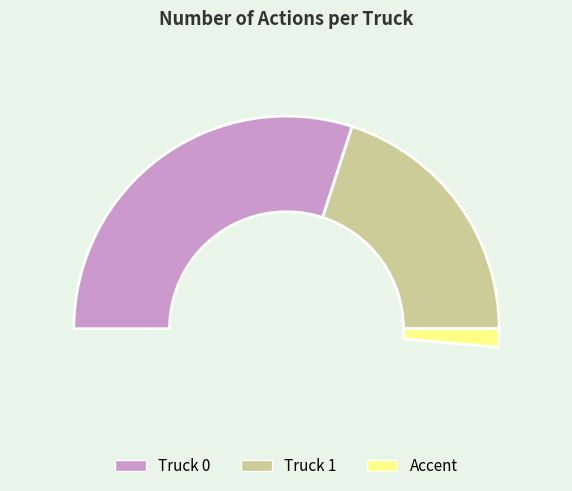

How much of the chart is everything except Truck 0?

40.0%